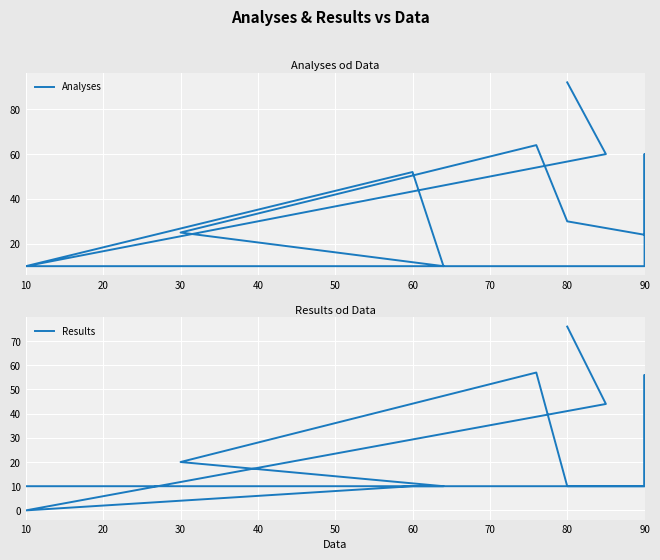

Reading right to left, extract all data points from this chart.

Analyses: 92	60	10	52	10	25	64	30	24	60	10	10	10	10	10
Results: 76	44	0	10	10	20	57	10	10	56	10	10	10	10	10